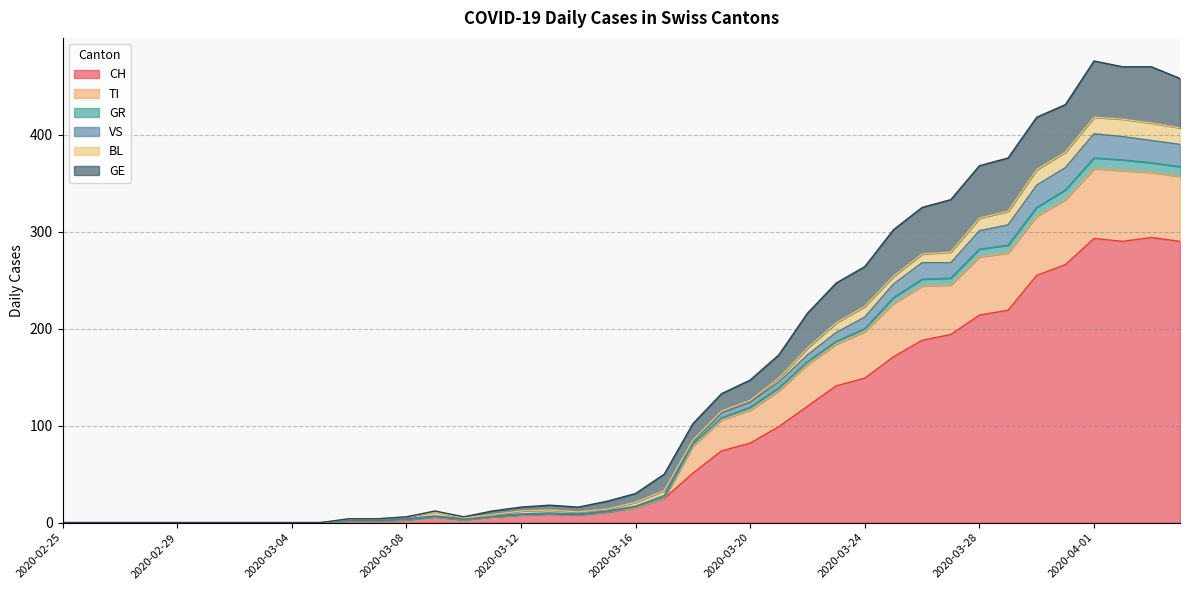

What is the label of the 6th point from the left?

2020-03-01